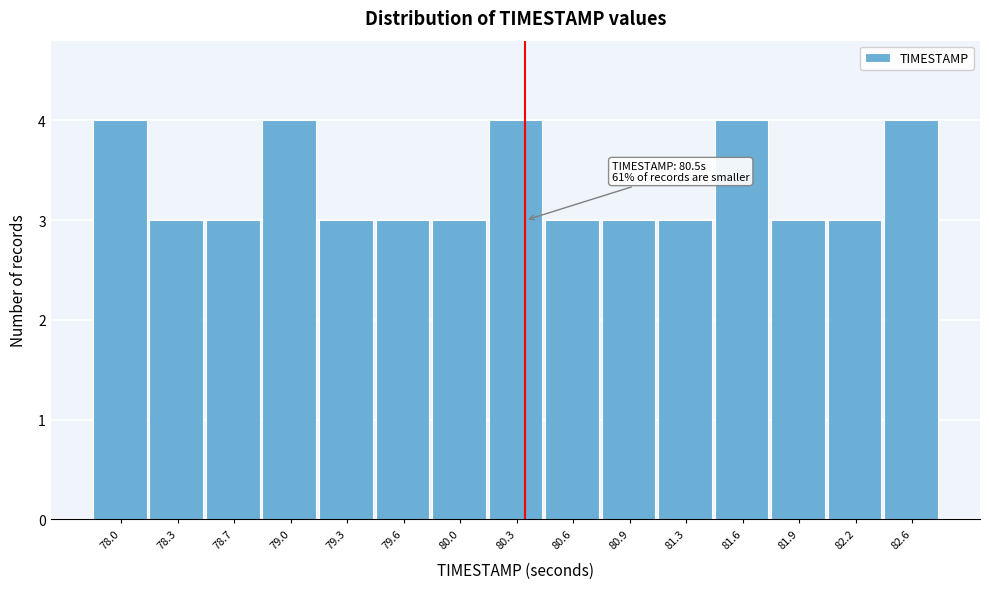

Reading left to right, what are all the values shown in this chart?

78.0=4	78.3=3	78.7=3	79.0=4	79.3=3	79.6=3	80.0=3	80.3=4	80.6=3	80.9=3	81.3=3	81.6=4	81.9=3	82.2=3	82.6=4